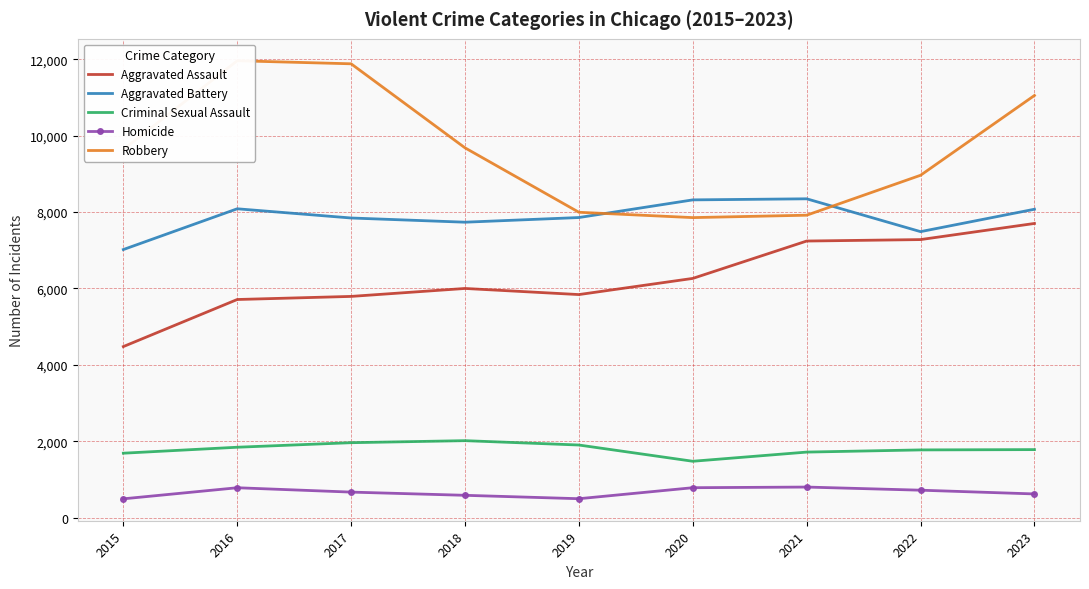

Rank the series at 2021 from highest to lowest value.

Aggravated Battery, Robbery, Aggravated Assault, Criminal Sexual Assault, Homicide